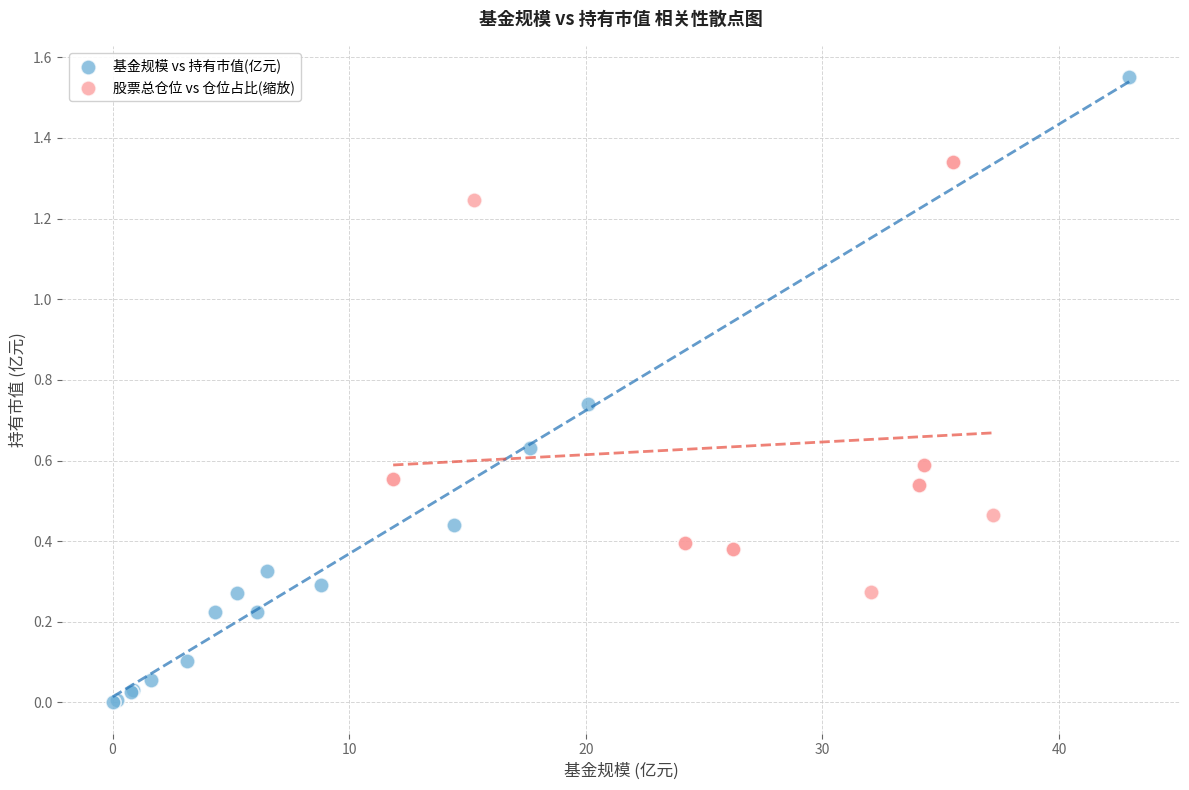

Which series has the widest spread of Y values?

基金规模 vs 持有市值(亿元)